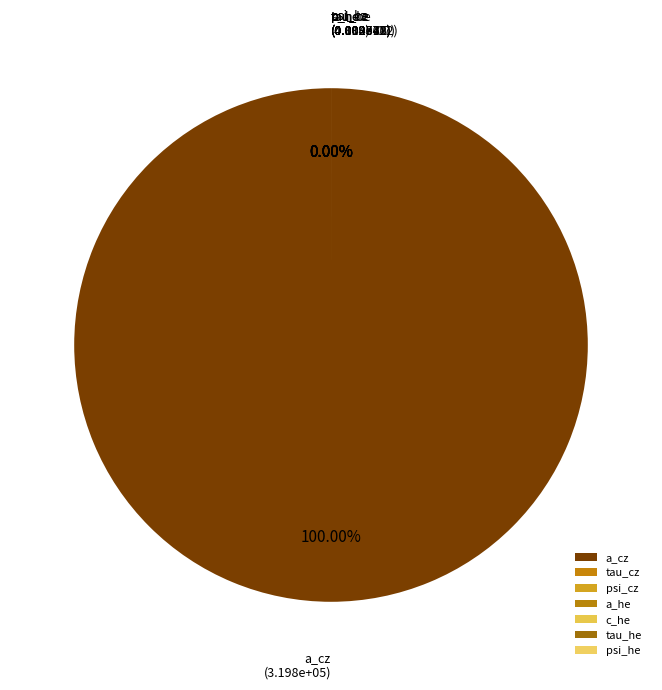

To the nearest percent, what is the difference between the largest and smallest slice percentages?

100%